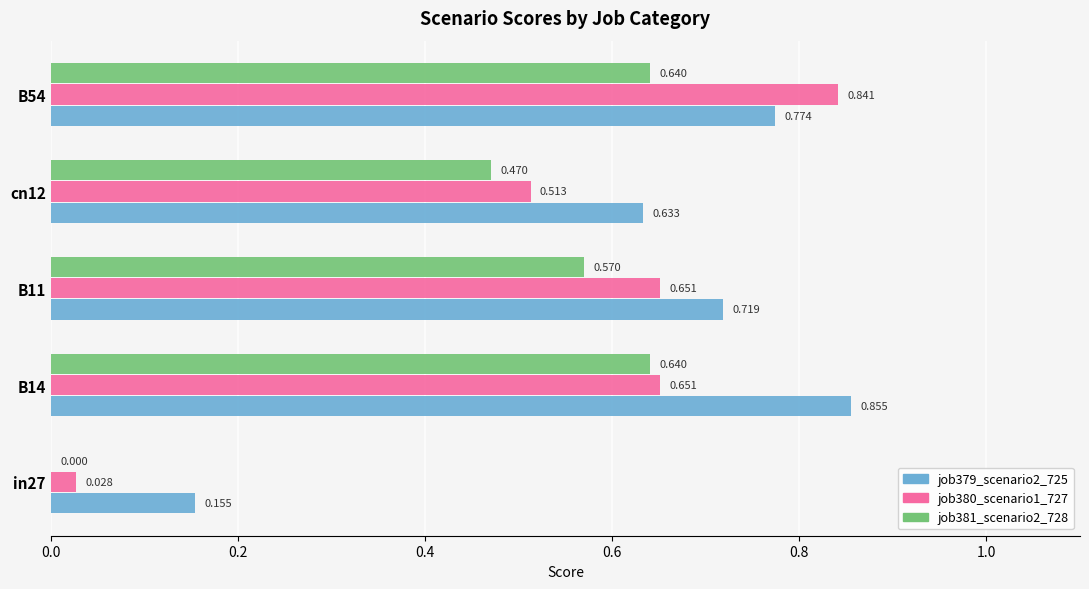

How many job381_scenario2_728 values are between 0 and 1?

5